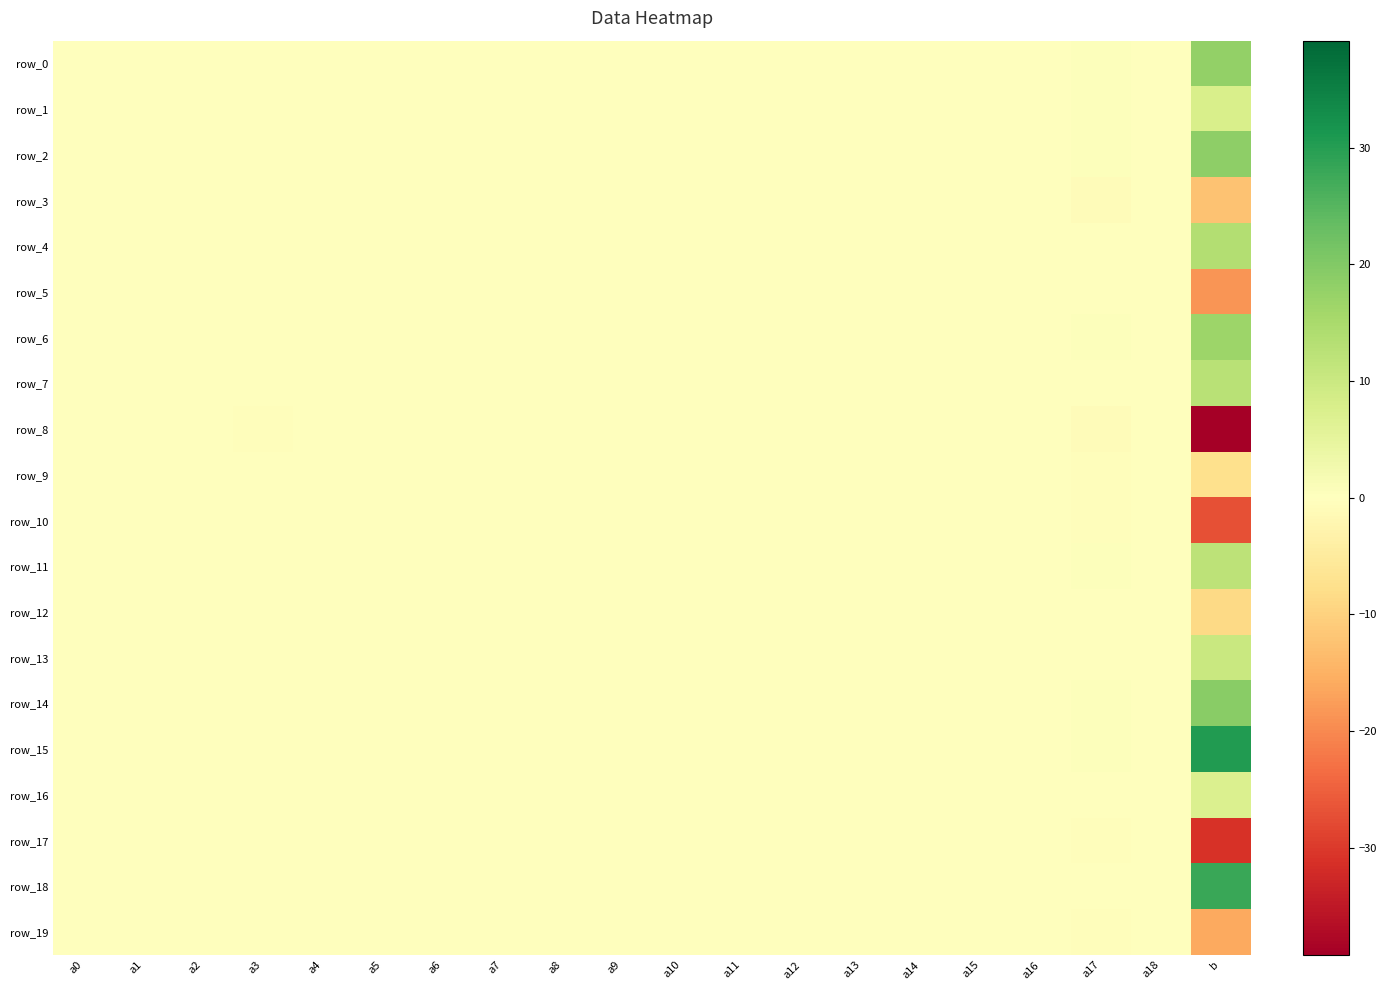

Which category has the highest value in the row_9 series?

a13